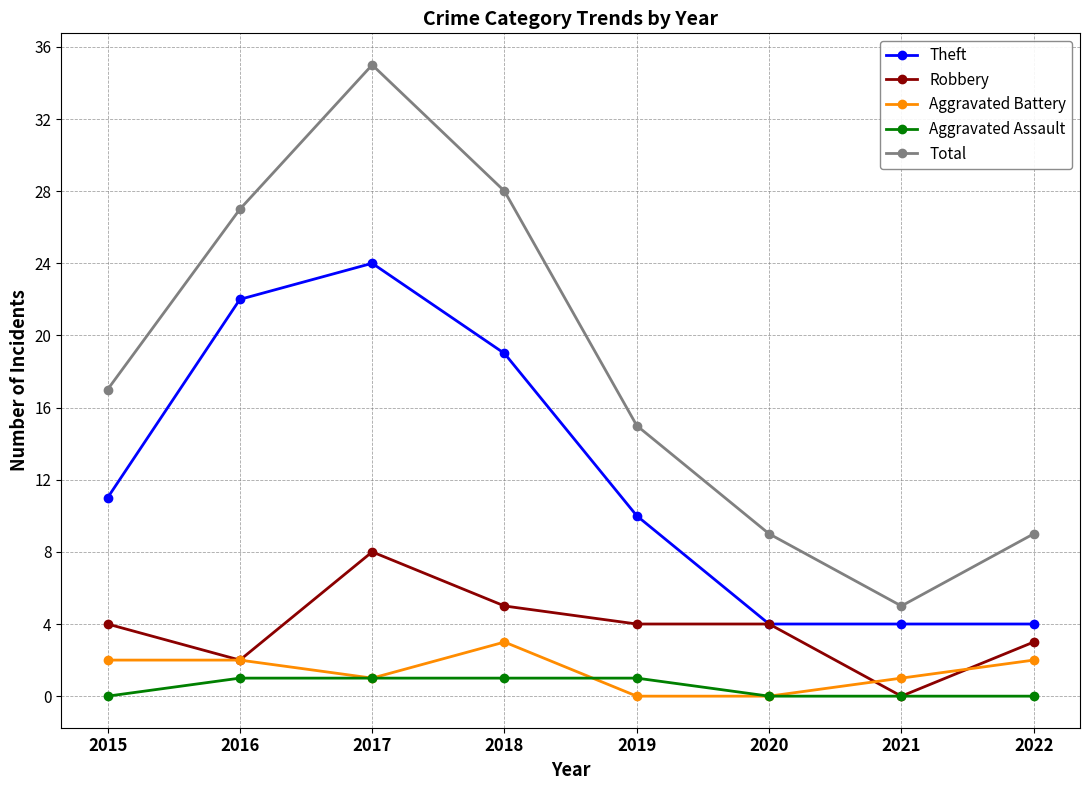

At which label is Total closest to 20?

2015